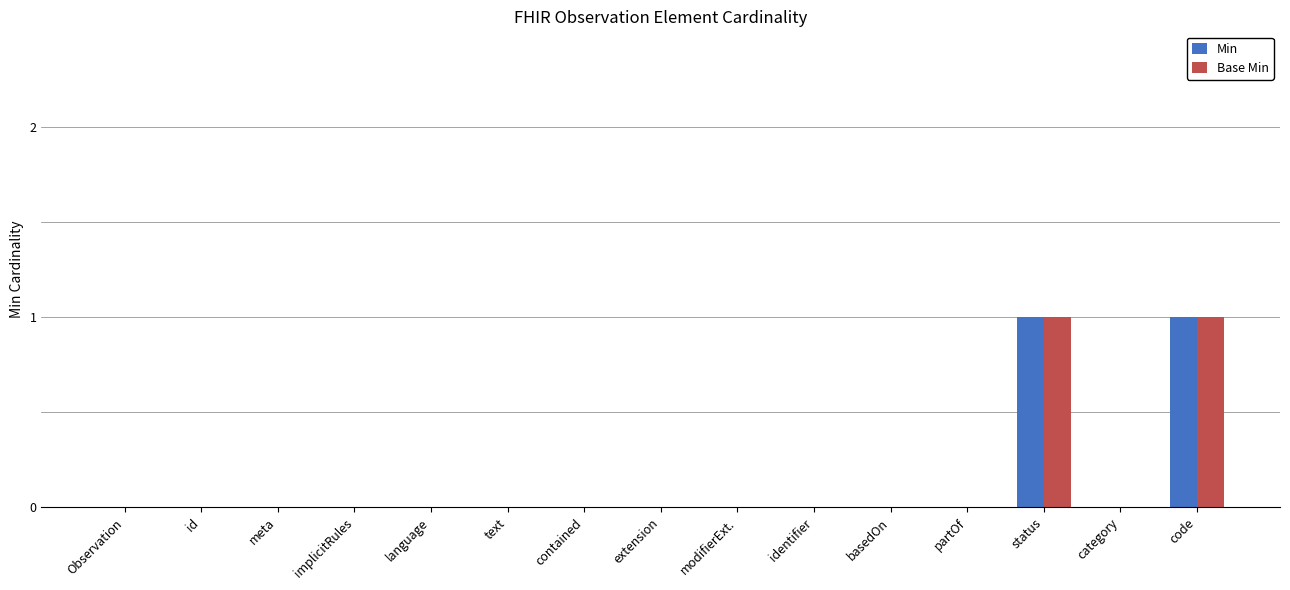

The Base Min series shows 0 at contained. True or false?

True